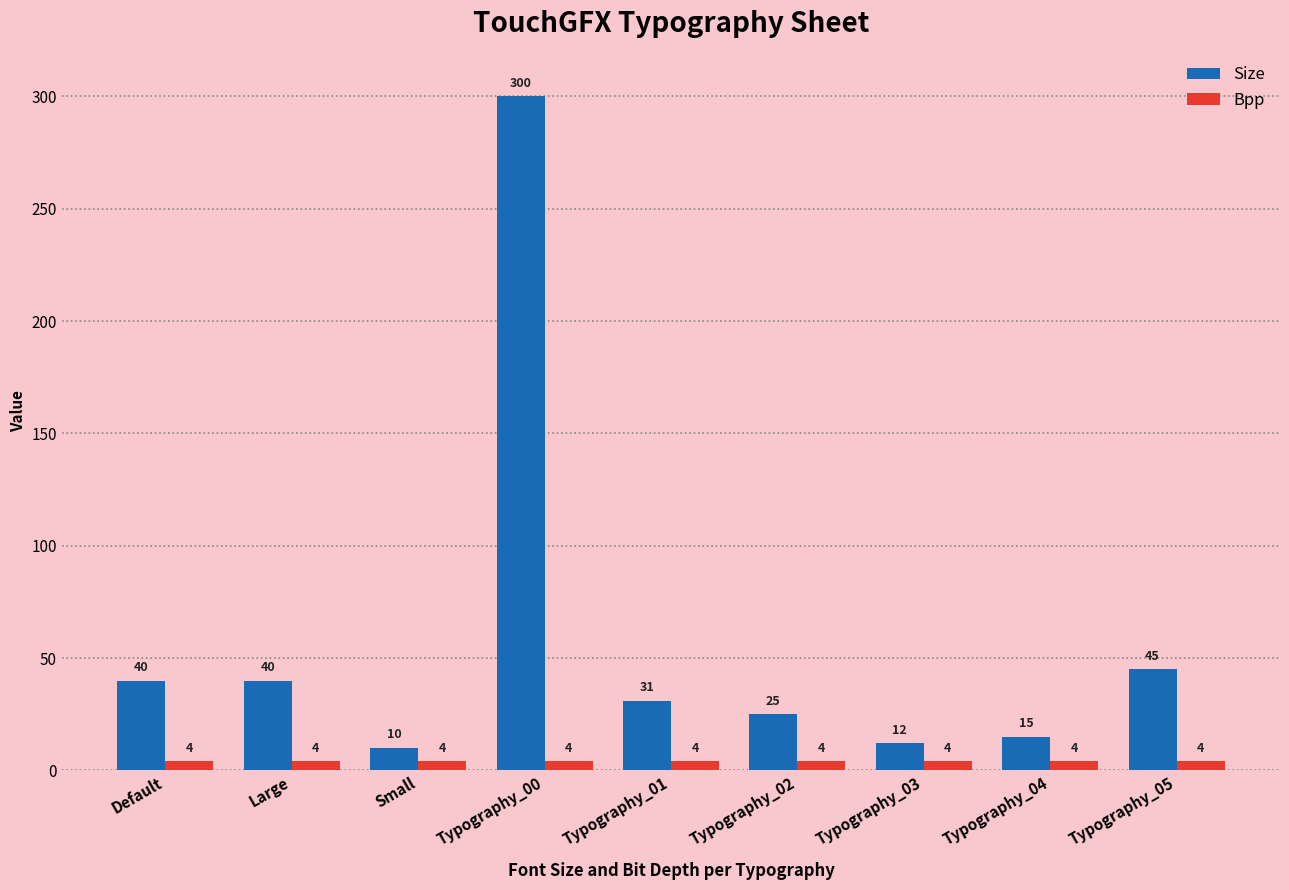

Rank the series by their maximum value, from lowest to highest.

Bpp, Size